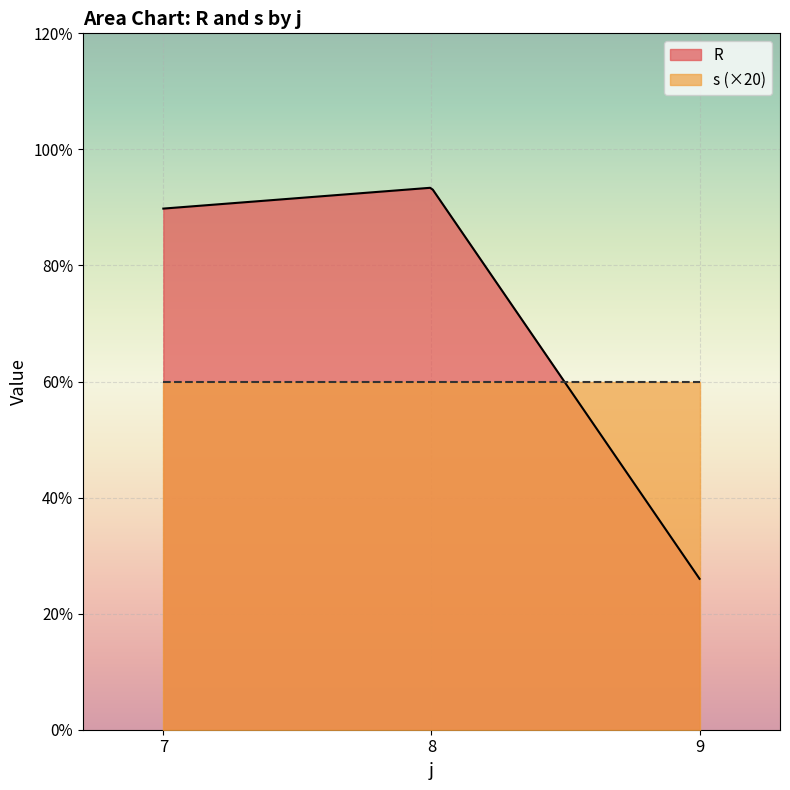

Which series has the largest total across all categories?

R